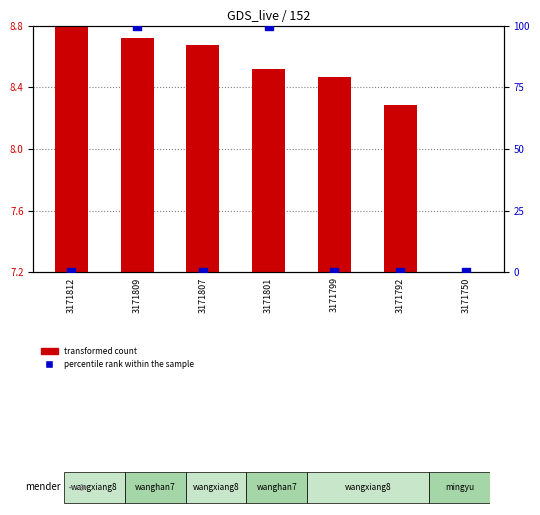

Is the value of transformed count at 3171812 greater than the value of percentile rank within the sample at 3171799?

Yes